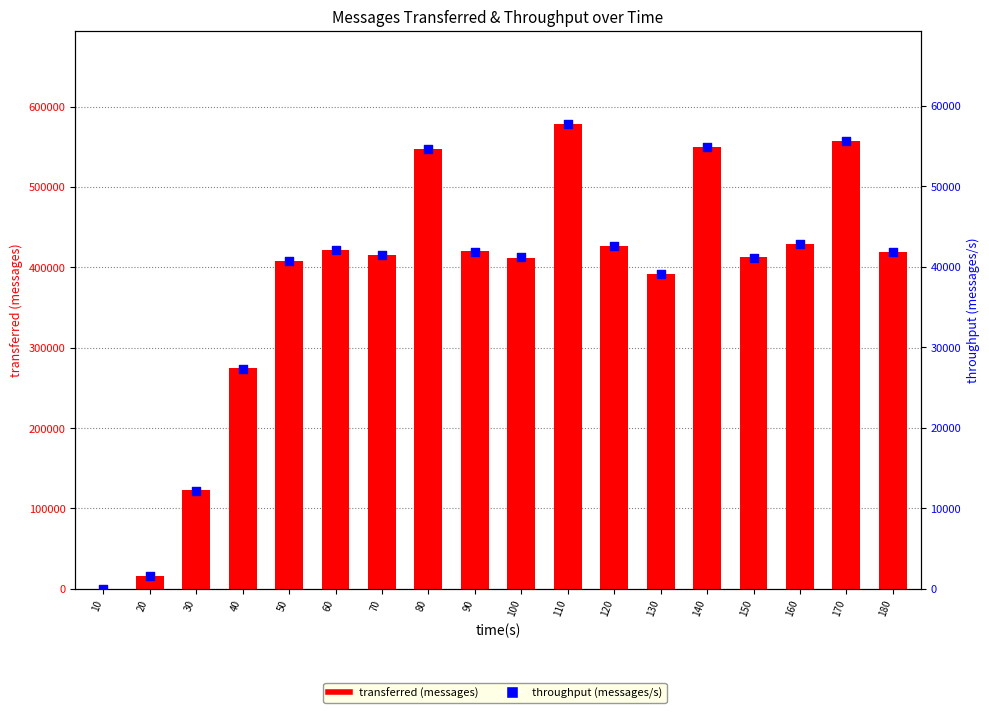

At how many categories does at least one series exceed 147398?

15